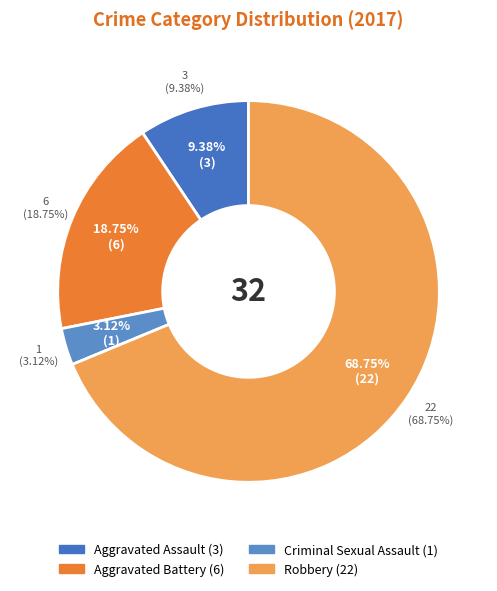

Which has a higher value, Aggravated Assault or Aggravated Battery?

Aggravated Battery